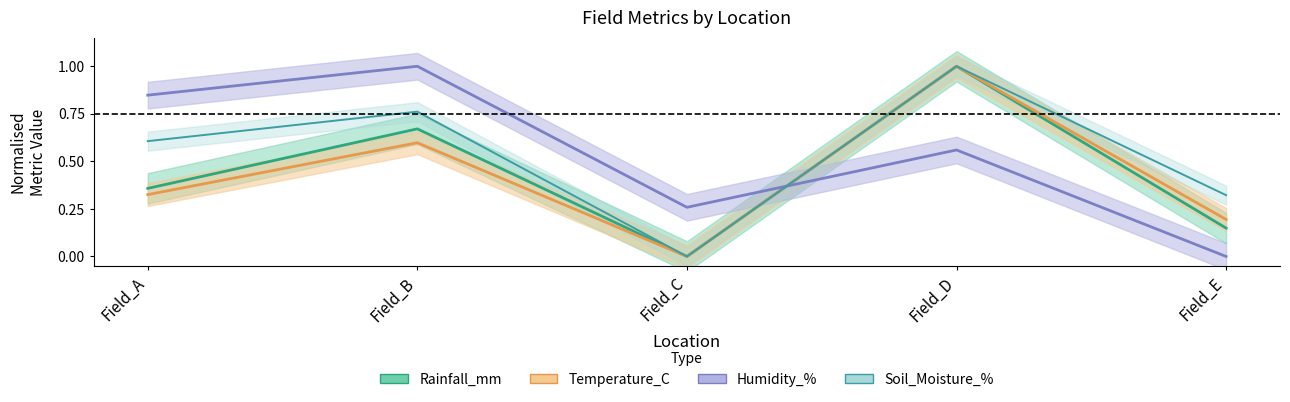

Which series has the largest range (max minus min)?

Rainfall_mm